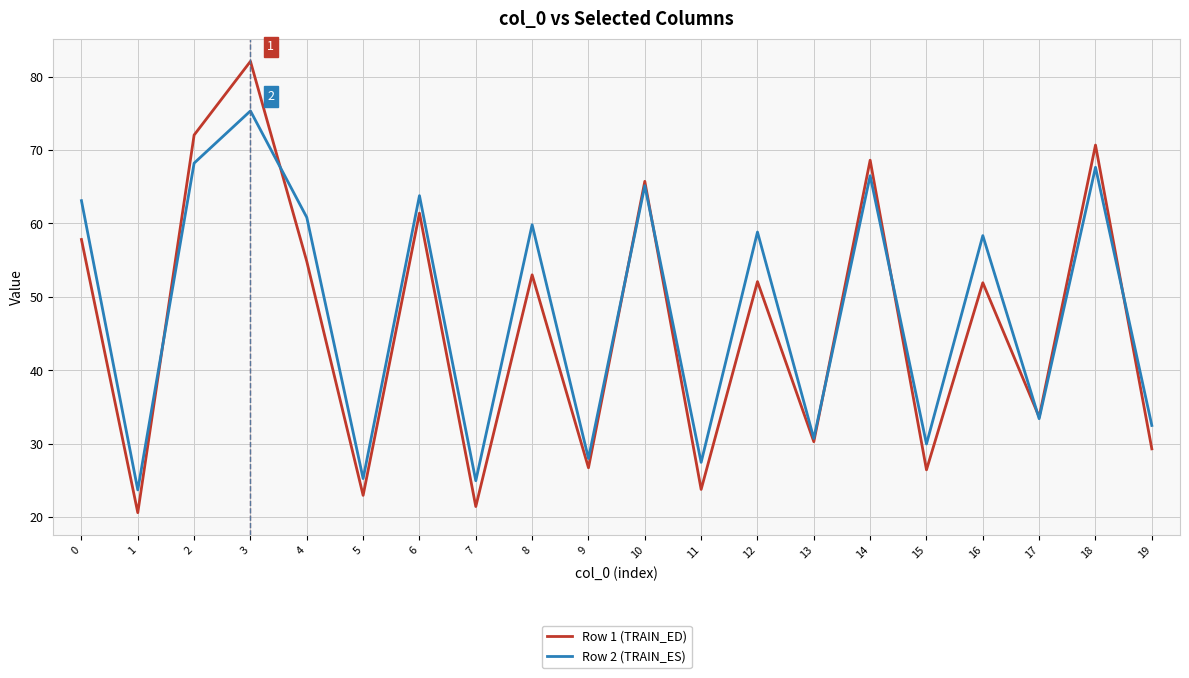

Rank the series by their maximum value, from lowest to highest.

Row 2 (TRAIN_ES), Row 1 (TRAIN_ED)